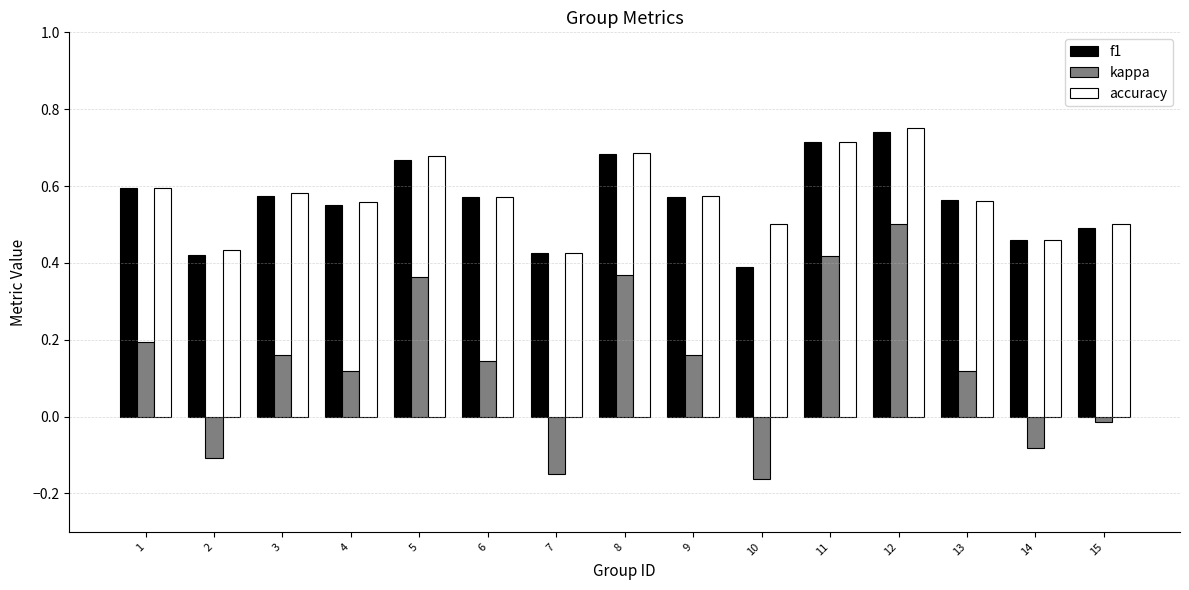

How many accuracy values are between 0 and 1?

15